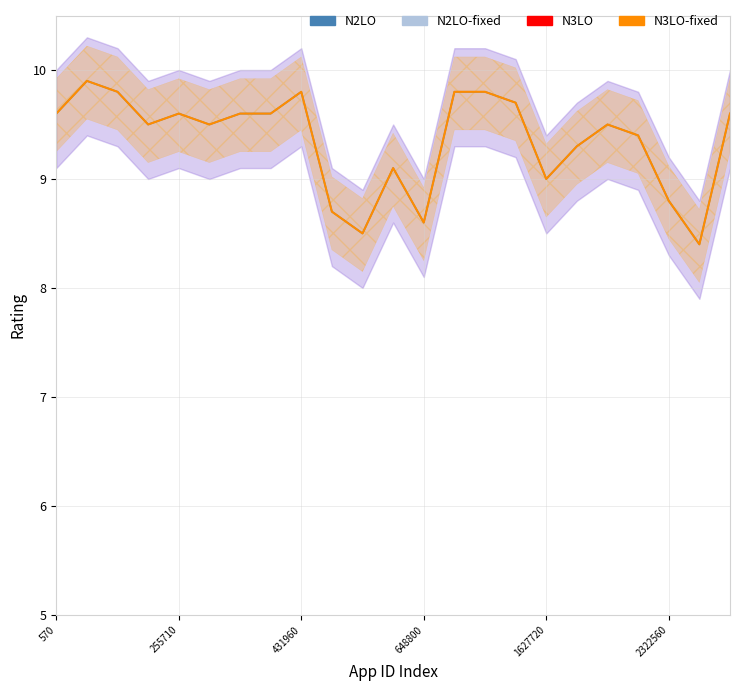

Where is N3LO-fixed nearest to the value 9?

1627720